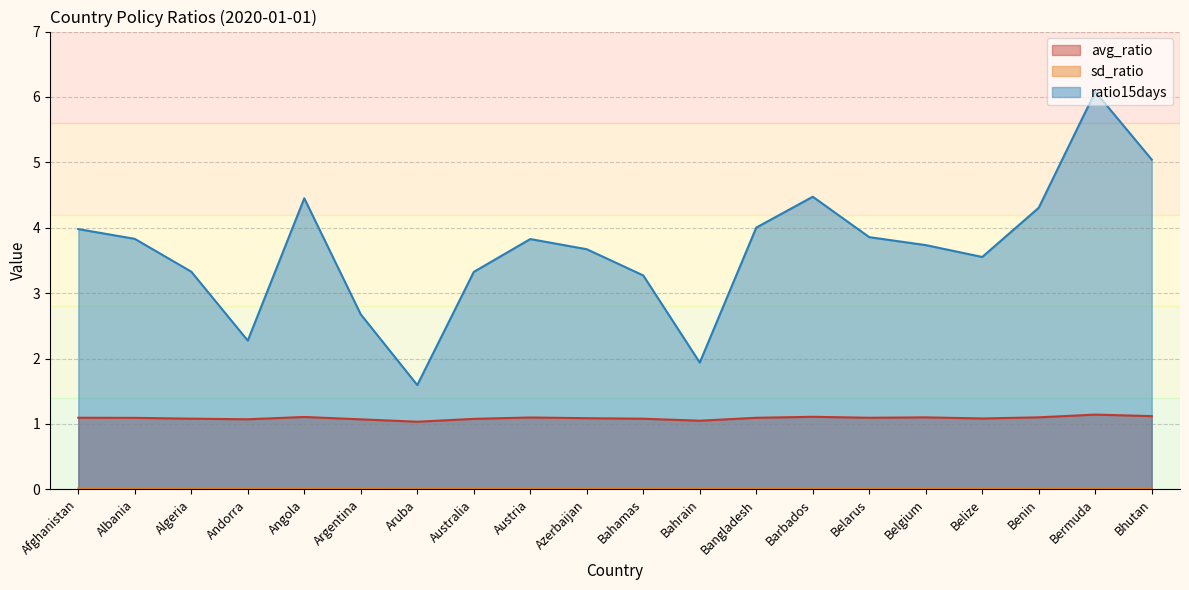

Reading left to right, what are all the values shown in this chart?

avg_ratio: Afghanistan=1.1	Albania=1.1	Algeria=1.1	Andorra=1.1	Angola=1.1	Argentina=1.1	Aruba=1.0	Australia=1.1	Austria=1.1	Azerbaijan=1.1	Bahamas=1.1	Bahrain=1.0	Bangladesh=1.1	Barbados=1.1	Belarus=1.1	Belgium=1.1	Belize=1.1	Benin=1.1	Bermuda=1.1	Bhutan=1.1
sd_ratio: Afghanistan=0.0	Albania=0.0	Algeria=0.0	Andorra=0.0	Angola=0.0	Argentina=0.0	Aruba=0.0	Australia=0.0	Austria=0.0	Azerbaijan=0.0	Bahamas=0.0	Bahrain=0.0	Bangladesh=0.0	Barbados=0.0	Belarus=0.0	Belgium=0.0	Belize=0.0	Benin=0.0	Bermuda=0.0	Bhutan=0.0
ratio15days: Afghanistan=4.0	Albania=3.8	Algeria=3.3	Andorra=2.3	Angola=4.5	Argentina=2.7	Aruba=1.6	Australia=3.3	Austria=3.8	Azerbaijan=3.7	Bahamas=3.3	Bahrain=1.9	Bangladesh=4.0	Barbados=4.5	Belarus=3.9	Belgium=3.7	Belize=3.6	Benin=4.3	Bermuda=6.1	Bhutan=5.0